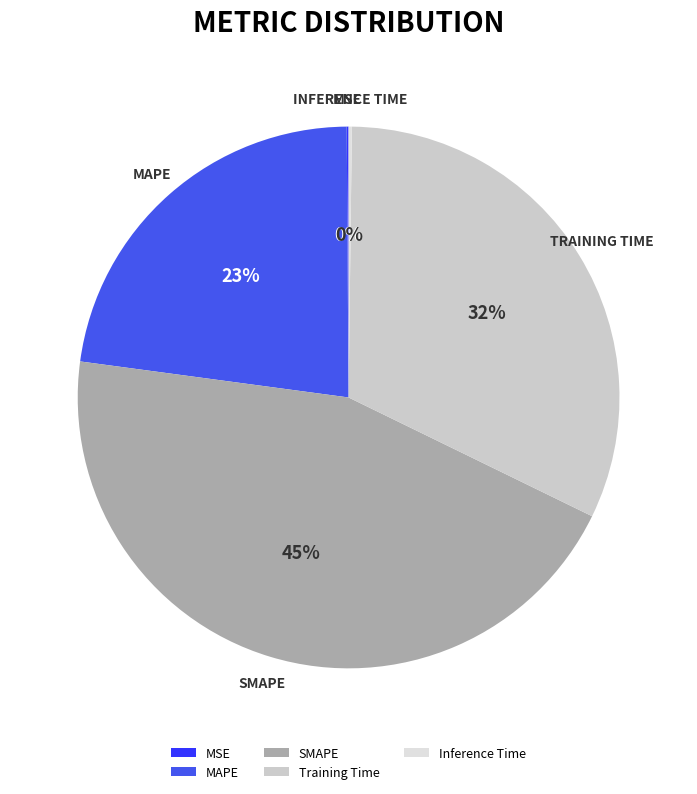

To the nearest percent, what portion does Training Time represent?

32%